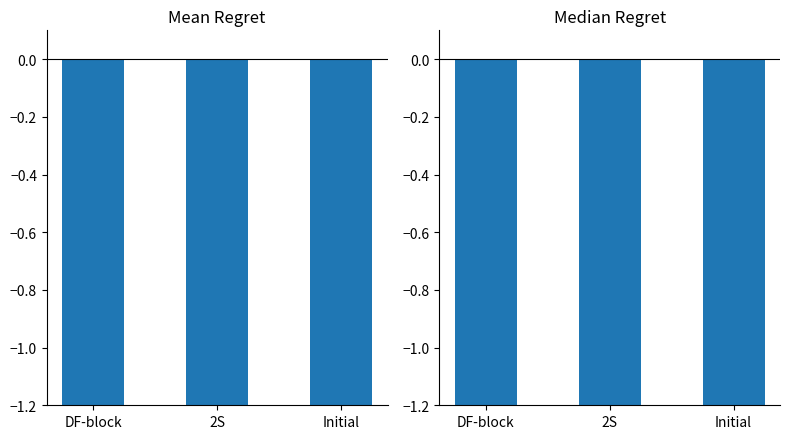

Rank the series by their average value, from highest to lowest.

Mean Regret, Median Regret